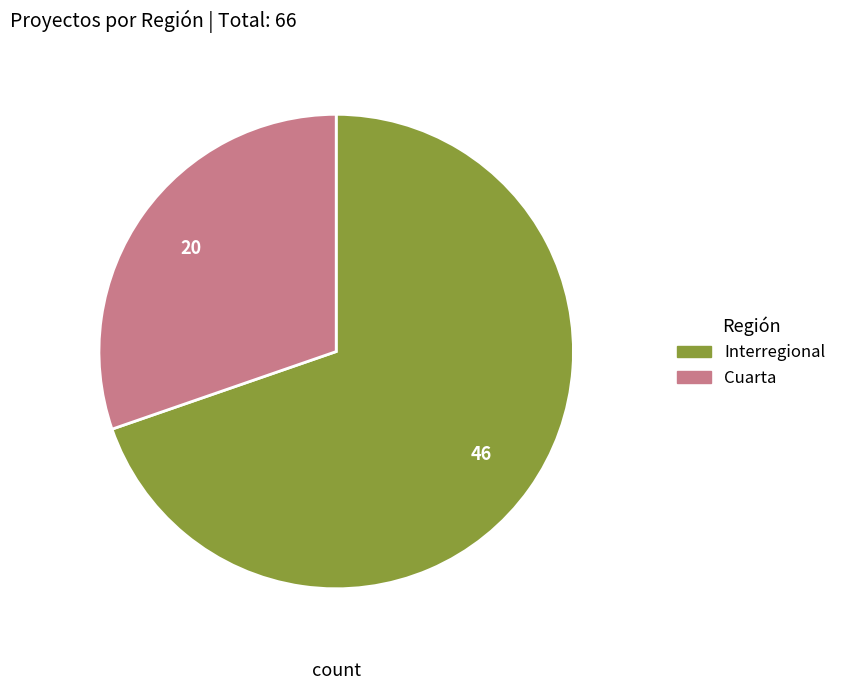

Is it true that Interregional is 80% of the pie?

False